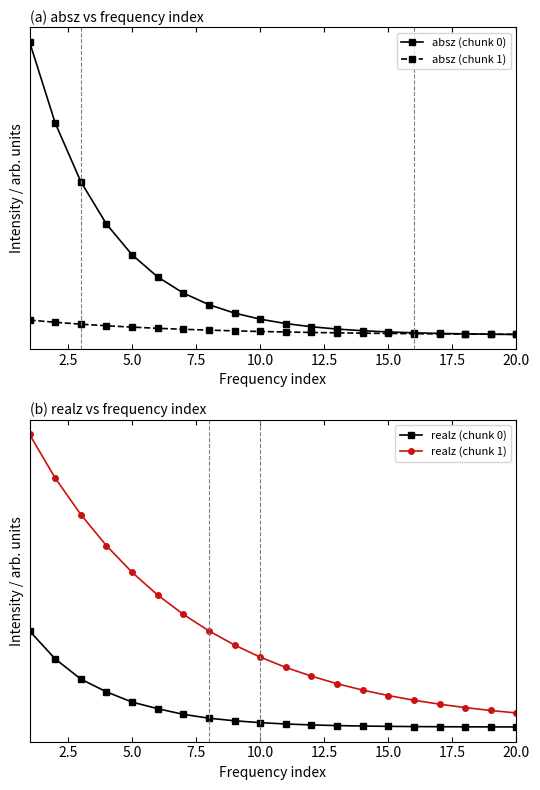

What is the difference between the maximum and second lowest values in the realz (chunk 0) series?

3242463.0